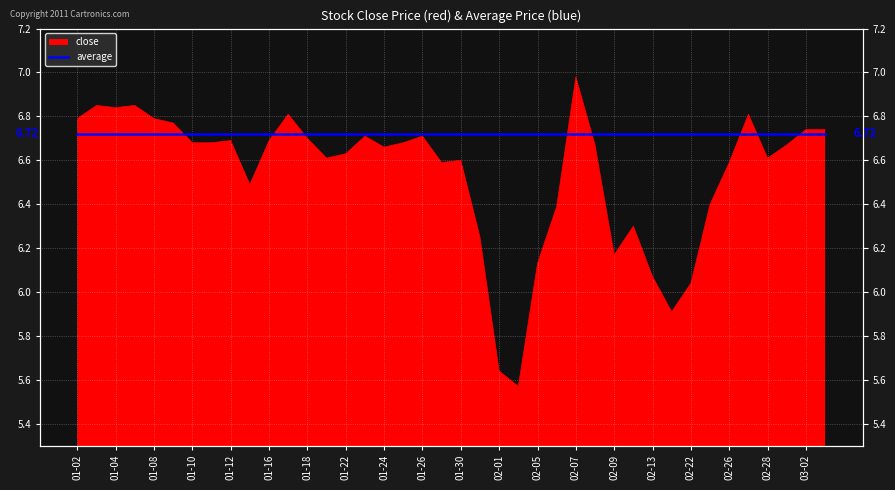

What is the difference between the values at 2018-02-01 and 2018-02-14?

0.3